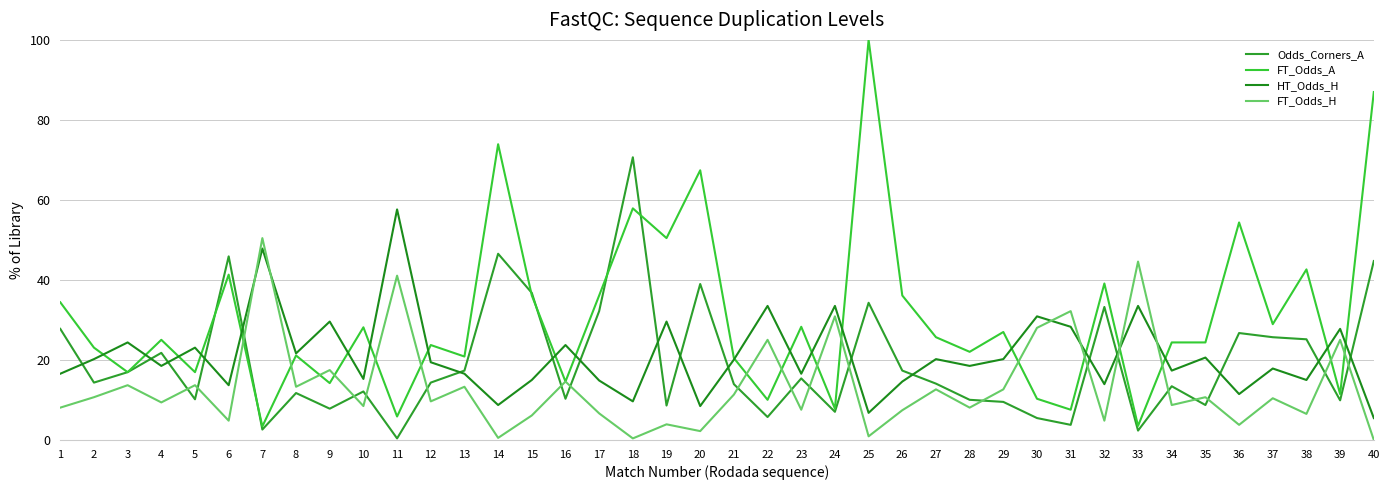

At how many categories does at least one series exceed 73?

3